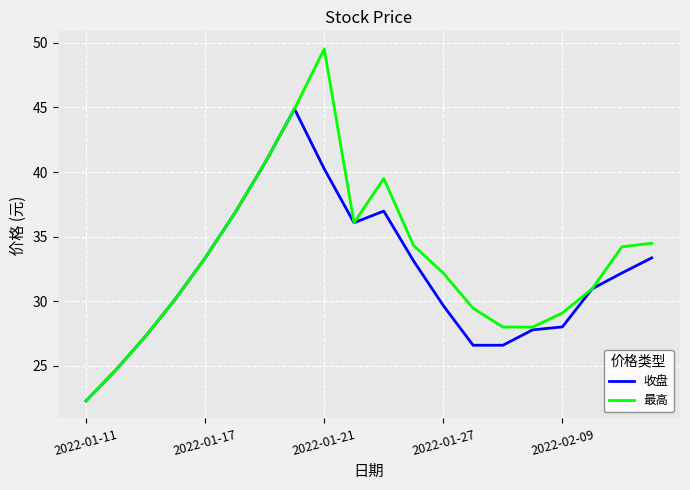

List the series in order of their peak value, lowest first.

收盘, 最高